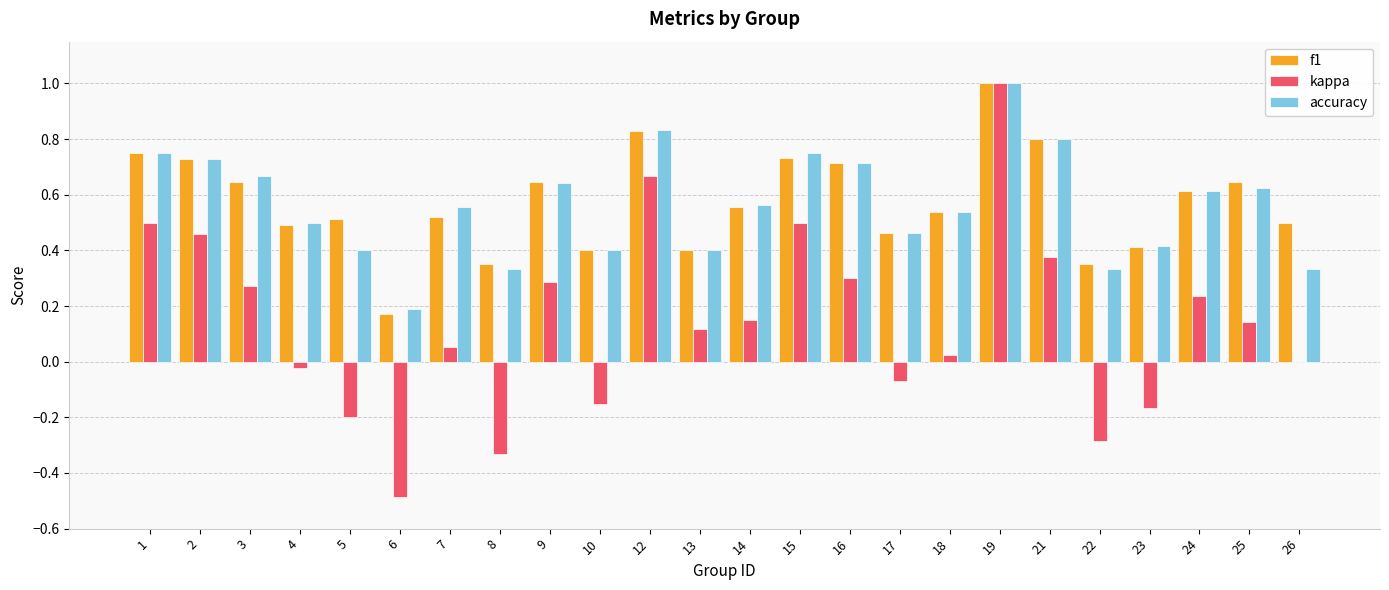

Is the value of accuracy at 16 greater than the value of kappa at 8?

Yes